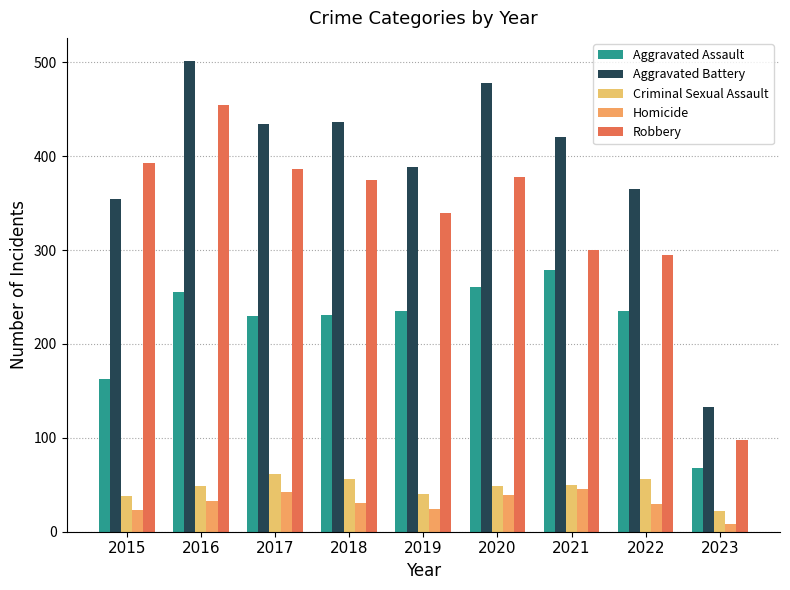

List the labels in order of Aggravated Battery value, largest first.

2016, 2020, 2018, 2017, 2021, 2019, 2022, 2015, 2023